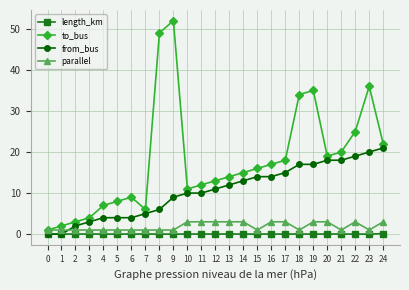

True or false: parallel and length_km cross at least once.

False